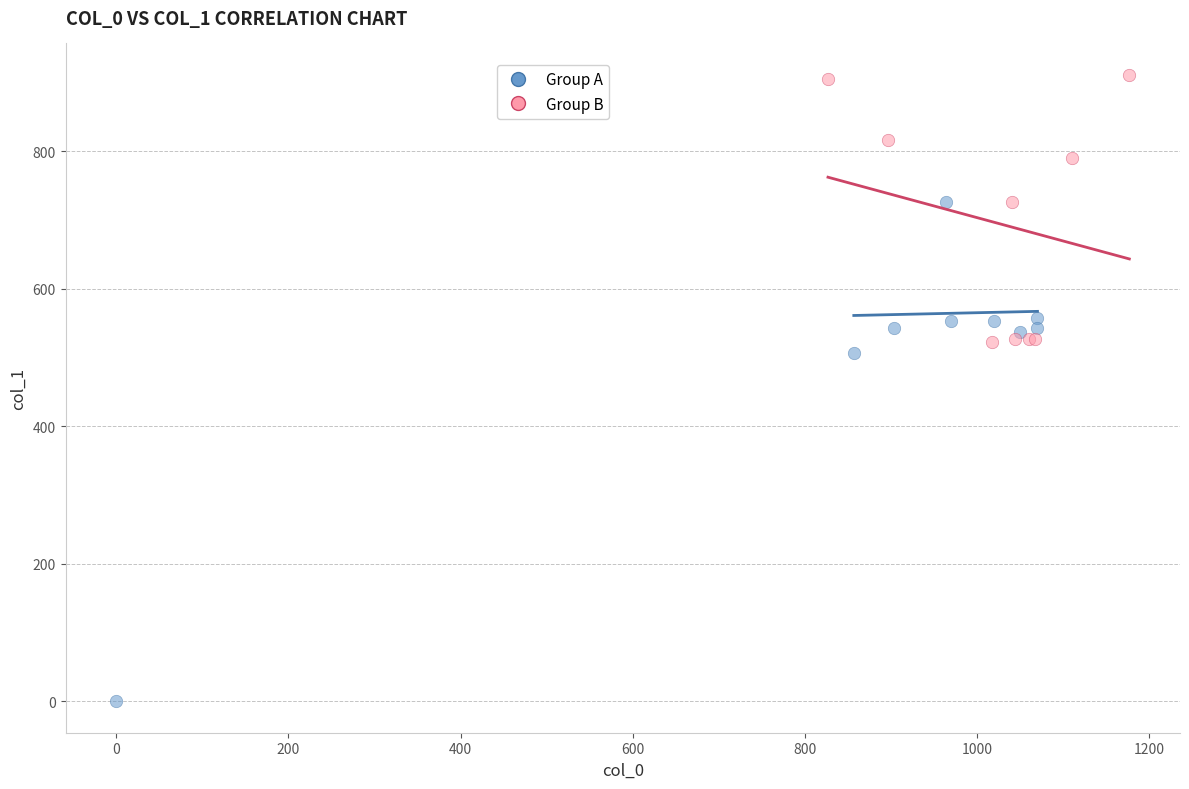

Which series has the widest spread of Y values?

Group A